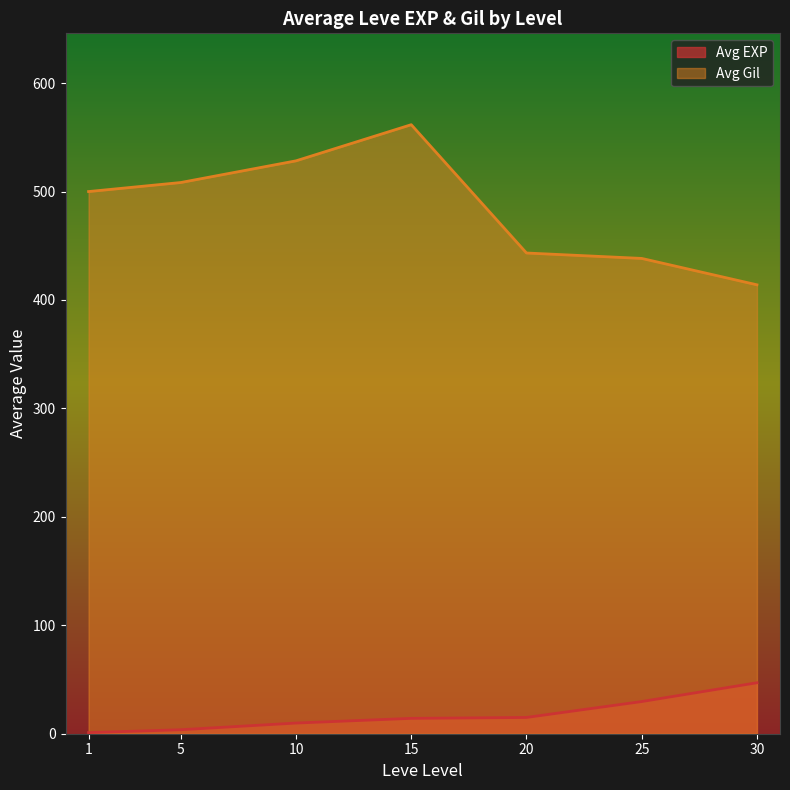

Rank the series at 15 from lowest to highest value.

Avg EXP, Avg Gil